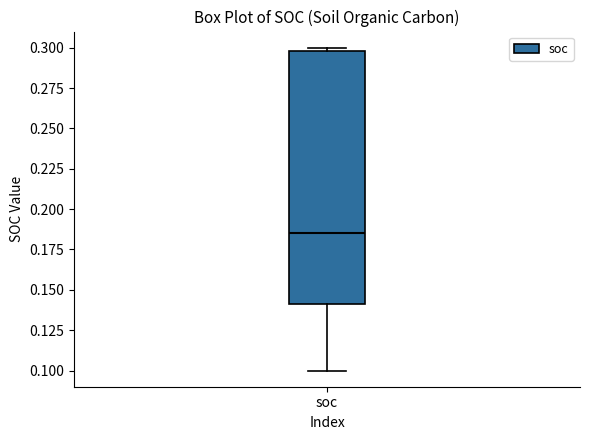

Where is the upper edge of the box for soc on the y-axis? The values are not printed on the chart, so give them approximately, as read against the axis.

0.300